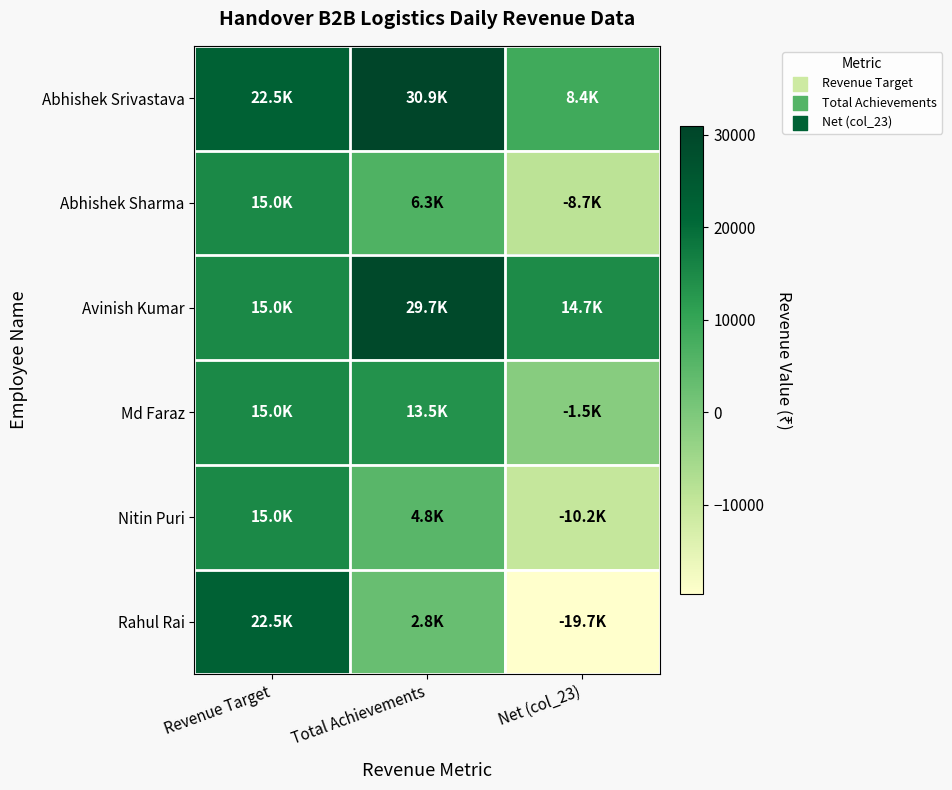

Reading left to right, extract all data points from this chart.

Abhishek Srivastava: Revenue Target=22500	Total Achievements=30950	Net (col_23)=8450
Abhishek Sharma: Revenue Target=15000	Total Achievements=6300	Net (col_23)=-8700
Avinish Kumar: Revenue Target=15000	Total Achievements=29700	Net (col_23)=14700
Md Faraz: Revenue Target=15000	Total Achievements=13500	Net (col_23)=-1500
Nitin Puri: Revenue Target=15000	Total Achievements=4850	Net (col_23)=-10150
Rahul Rai: Revenue Target=22500	Total Achievements=2815	Net (col_23)=-19685